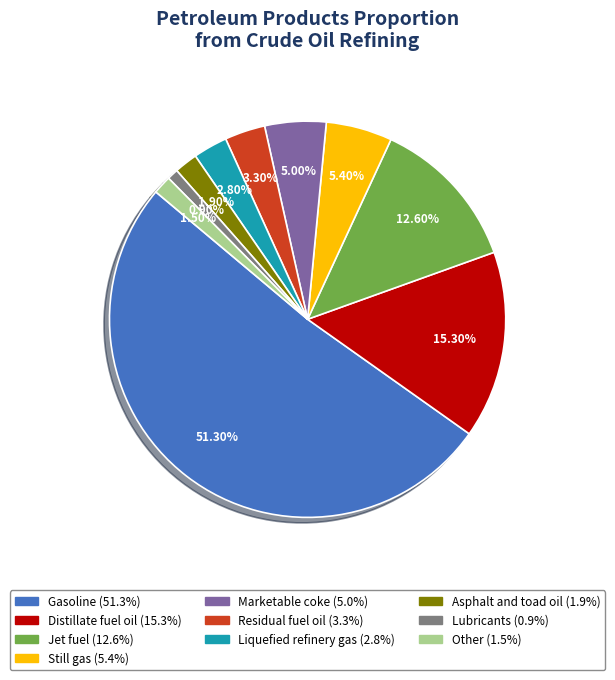

Which category has the smallest portion of the pie?

Lubricants